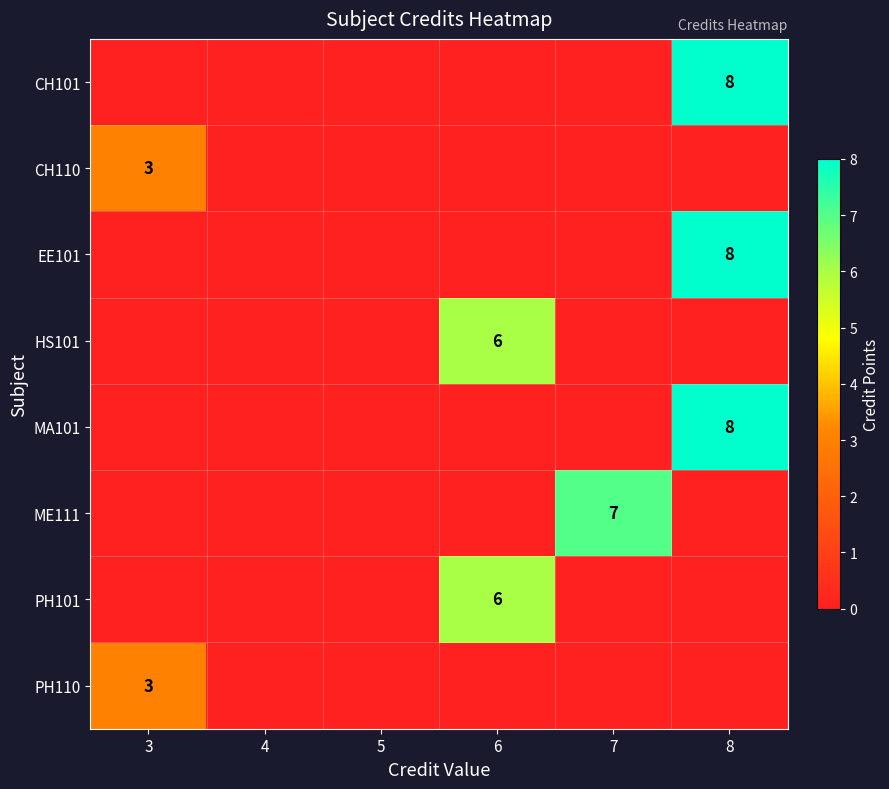

True or false: MA101 has a value of 2 at 8.

False